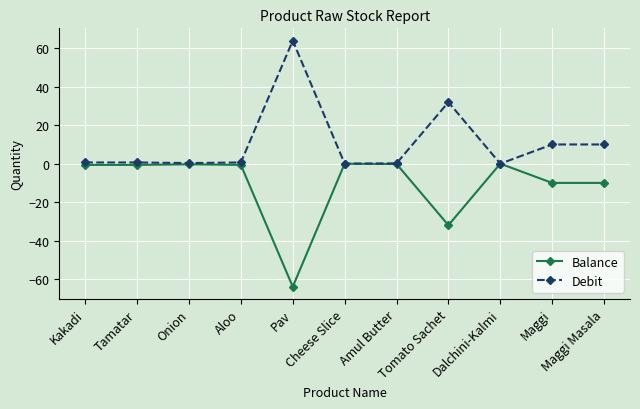

What position from the right is Maggi Masala?

1